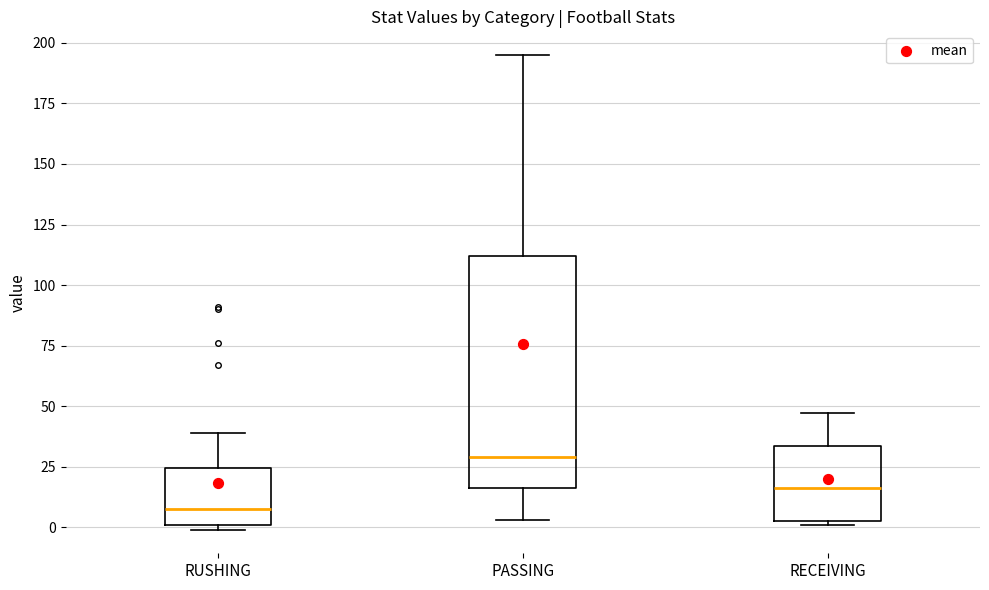

Where is the lower edge of the box for RECEIVING on the y-axis? The values are not printed on the chart, so give them approximately, as read against the axis.

5